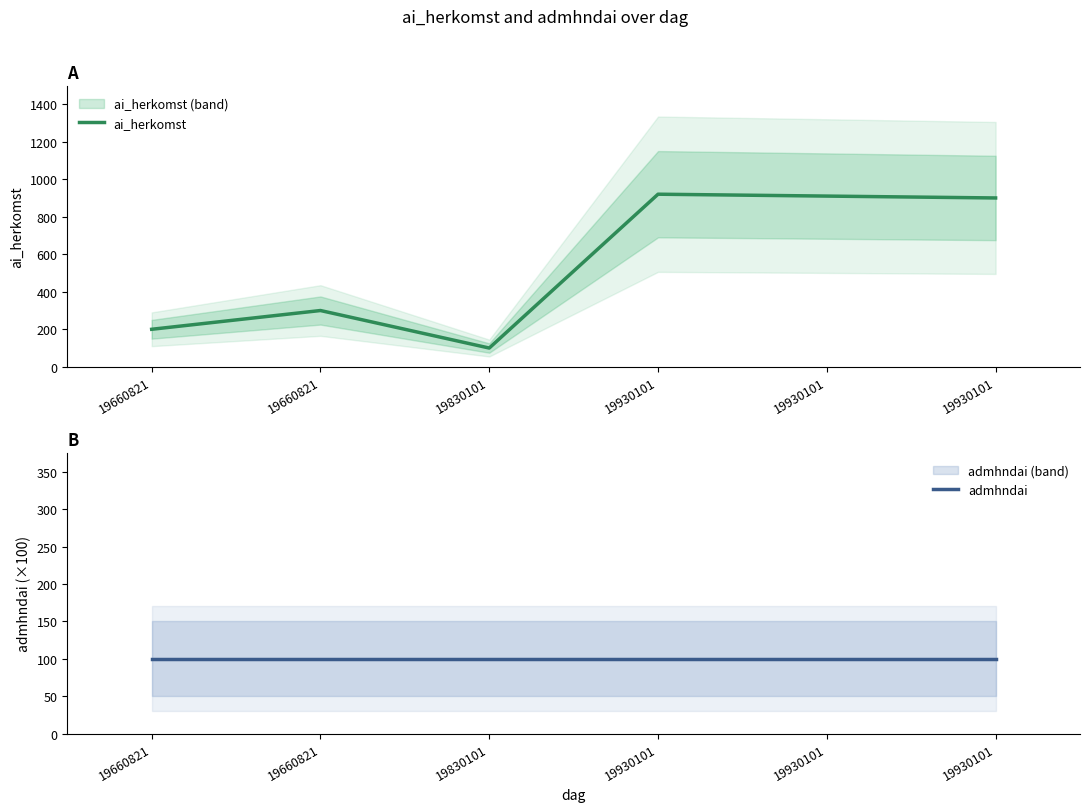

True or false: admhndai has a value of 100 at 19660821.

True